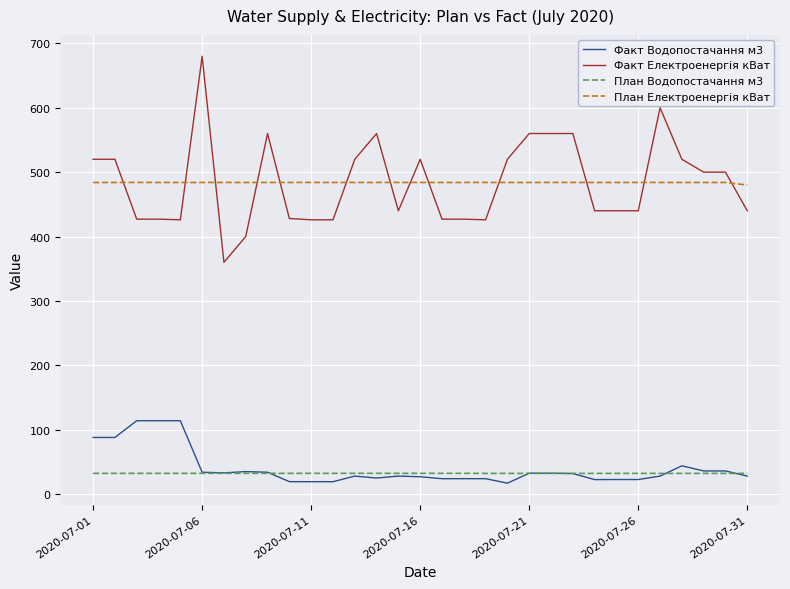

Which series has the largest range (max minus min)?

Факт Електроенергія кВат